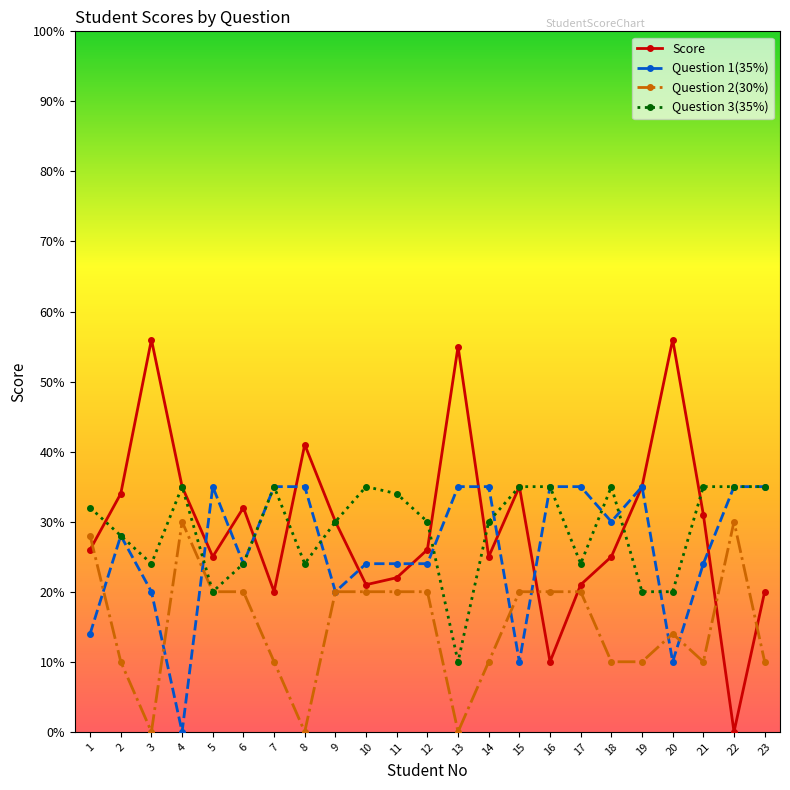

Reading left to right, what are all the values shown in this chart?

Score: 1=26	2=34	3=56	4=35	5=25	6=32	7=20	8=41	9=30	10=21	11=22	12=26	13=55	14=25	15=35	16=10	17=21	18=25	19=35	20=56	21=31	22=0	23=20
Question 1(35%): 1=14	2=28	3=20	4=0	5=35	6=24	7=35	8=35	9=20	10=24	11=24	12=24	13=35	14=35	15=10	16=35	17=35	18=30	19=35	20=10	21=24	22=35	23=35
Question 2(30%): 1=28	2=10	3=0	4=30	5=20	6=20	7=10	8=0	9=20	10=20	11=20	12=20	13=0	14=10	15=20	16=20	17=20	18=10	19=10	20=14	21=10	22=30	23=10
Question 3(35%): 1=32	2=28	3=24	4=35	5=20	6=24	7=35	8=24	9=30	10=35	11=34	12=30	13=10	14=30	15=35	16=35	17=24	18=35	19=20	20=20	21=35	22=35	23=35